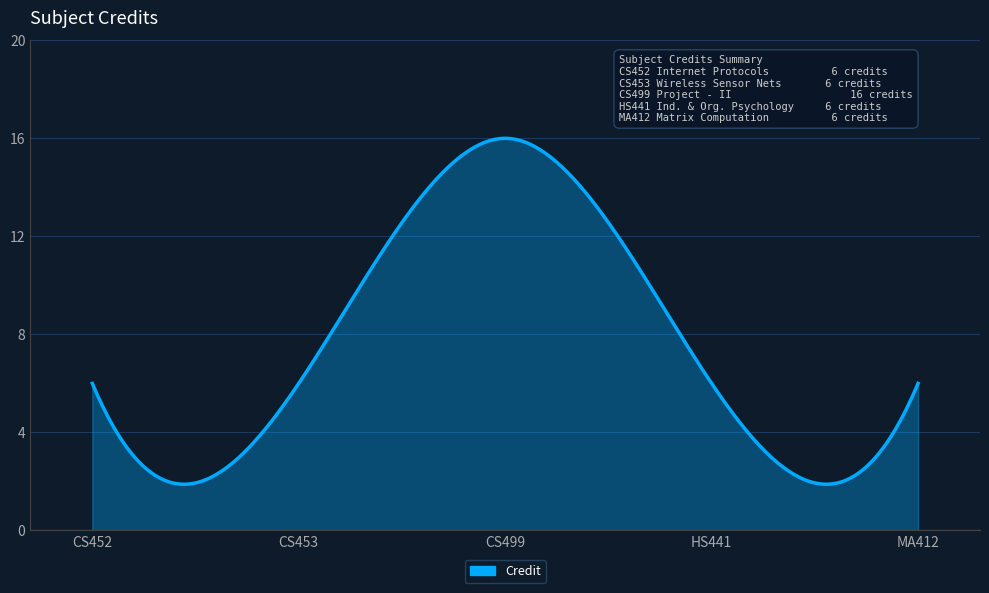

What is the difference between the maximum and minimum values?

14.1